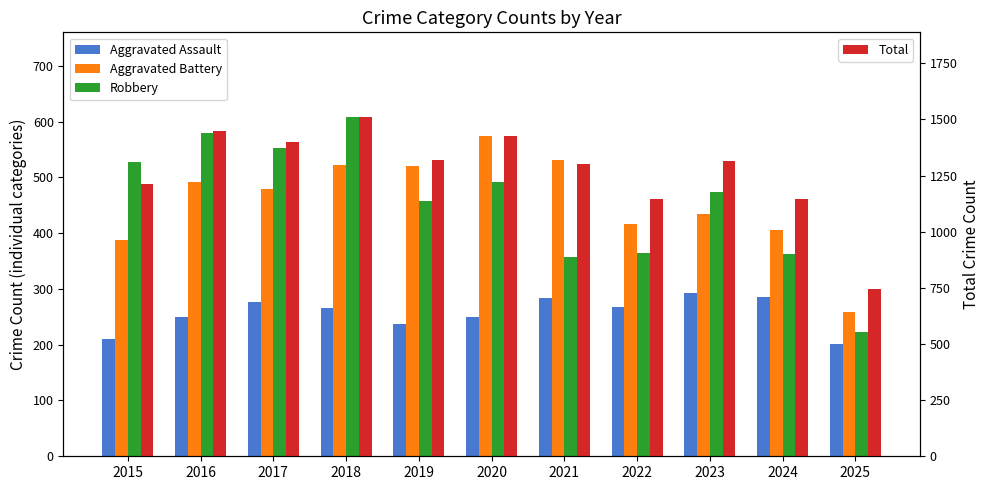

At which label is Aggravated Assault closest to 247?

2020